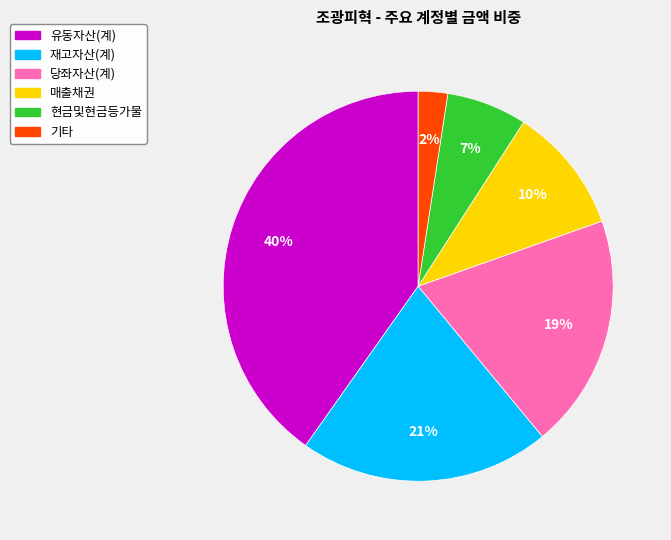

What percentage is the 매출채권 slice, to the nearest percent?

10%